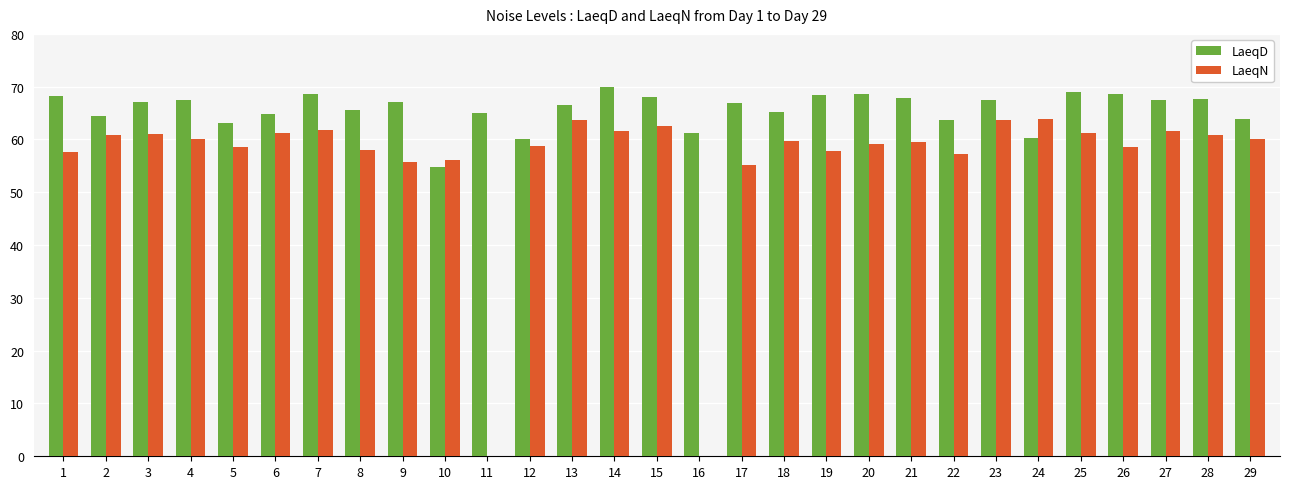

Which series has the largest total across all categories?

LaeqD